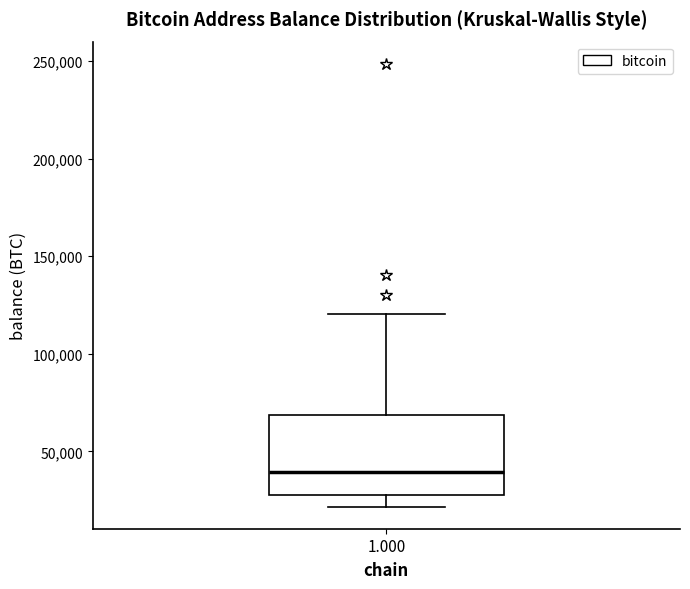

Where does the lower whisker of the box at x = 1.000 end on the y-axis? The values are not printed on the chart, so give them approximately, as read against the axis.

20000